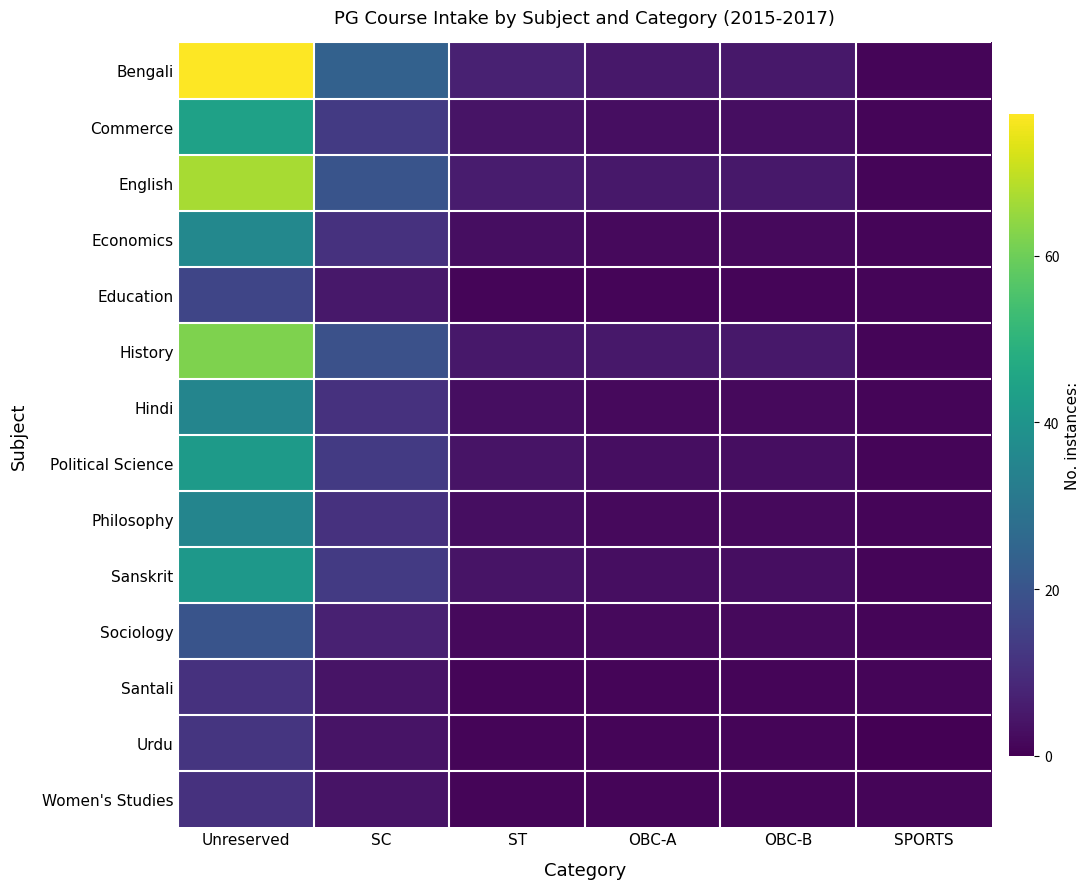

At ST, list the series in order from largest to smallest.

Bengali, English, History, Commerce, Political Science, Sanskrit, Economics, Hindi, Philosophy, Sociology, Education, Santali, Urdu, Women's Studies